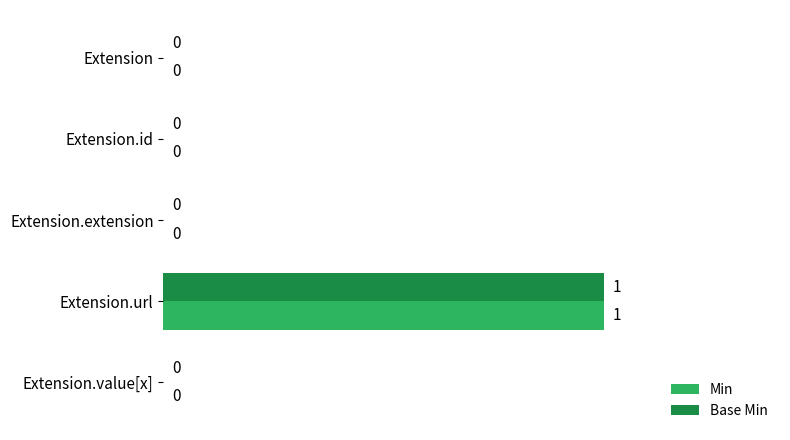

True or false: Base Min has a value of 0 at Extension.extension.

True